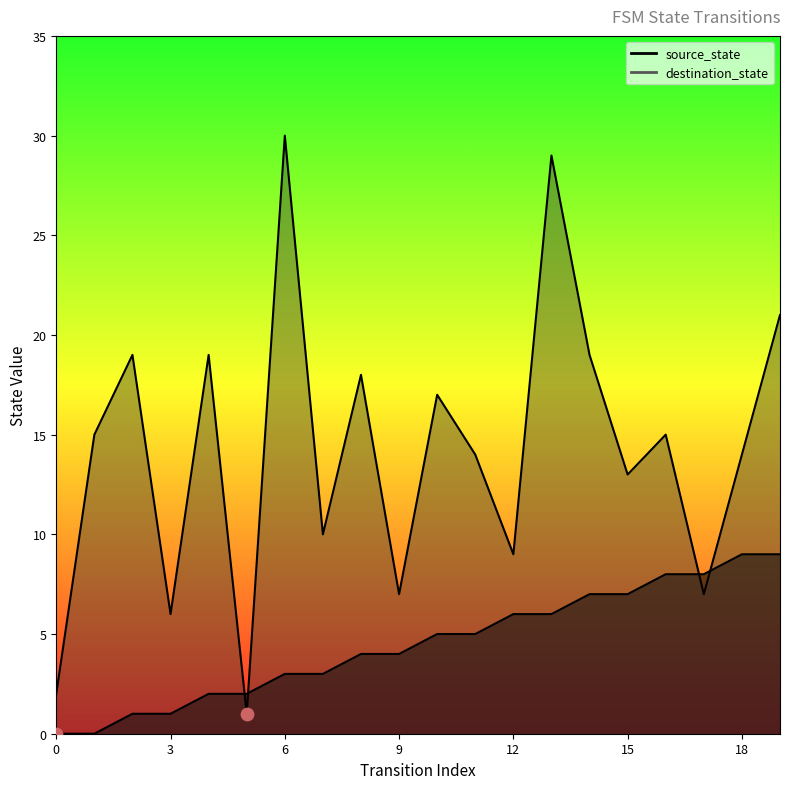

Which series contains the highest Y value?

destination_state